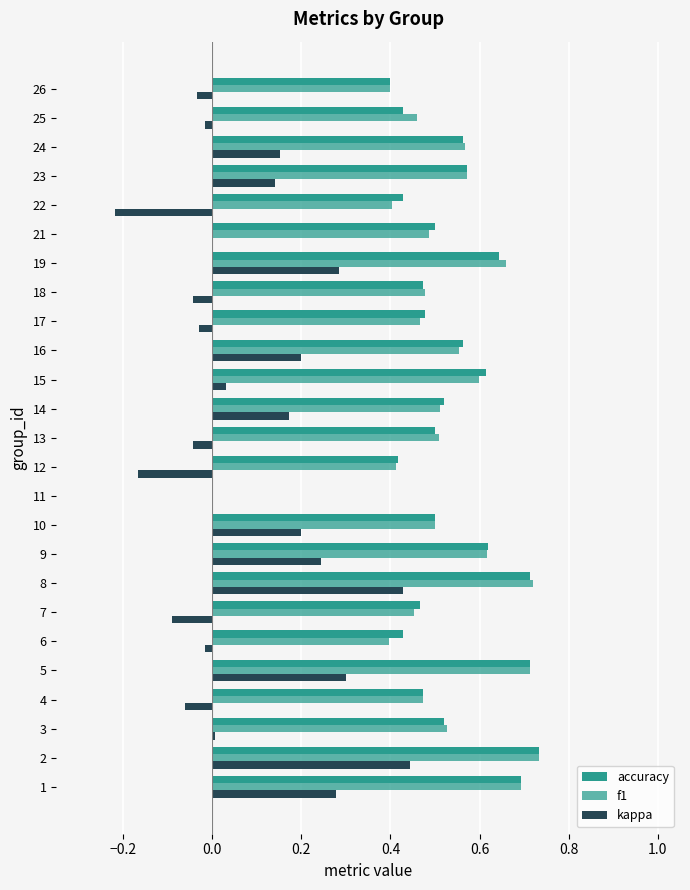

What is the average value of the f1 series?

0.5